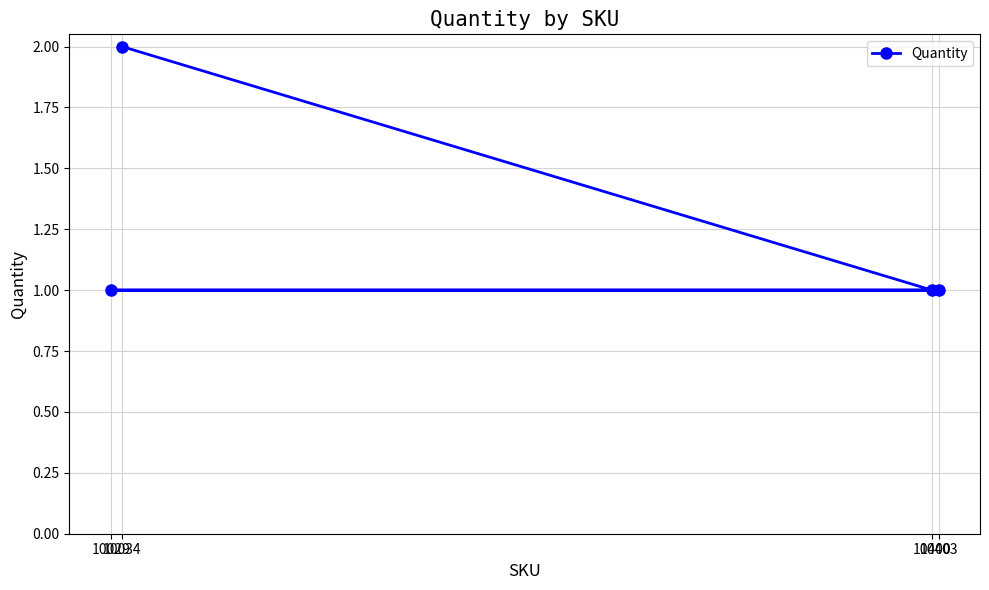

What is the value of the 4th point from the left?

1